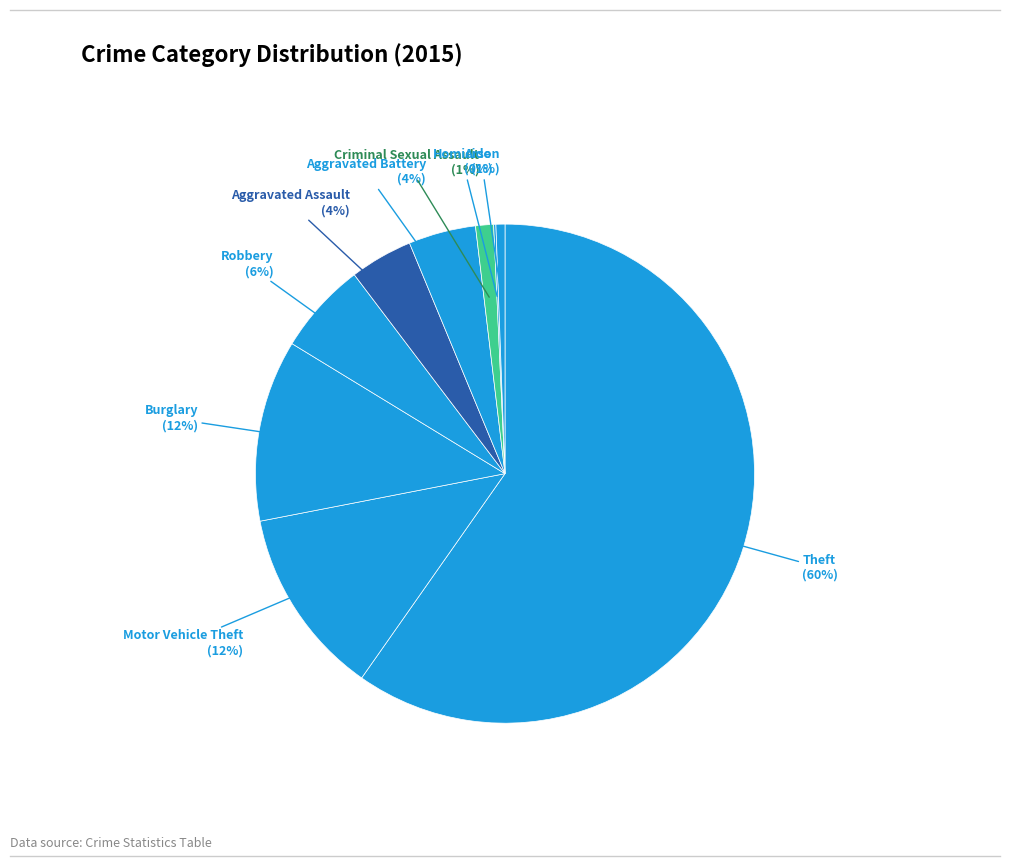

How many segments does this pie chart have?

9